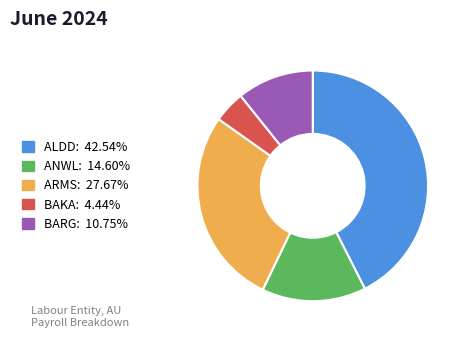

What is the ratio of the value at ANWL: 14.60% to the value at ALDD: 42.54%?

0.3